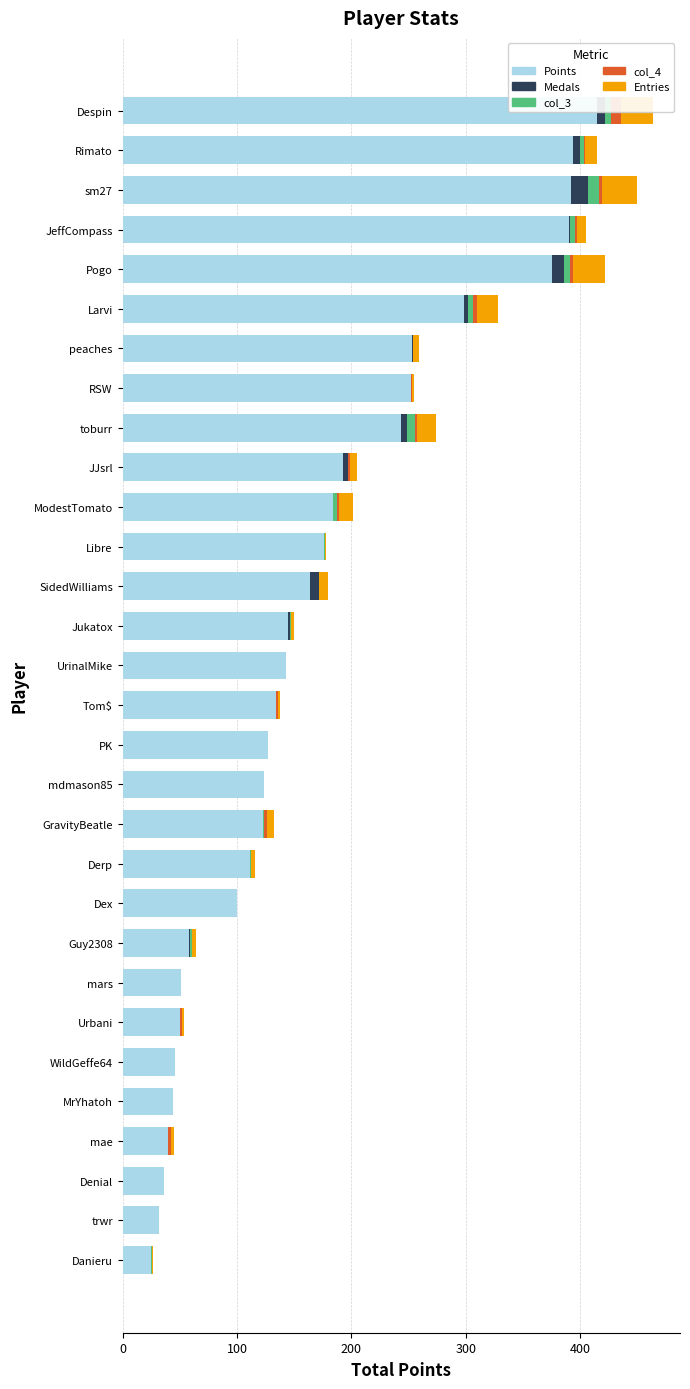

How many values in the Points series exceed 143?

14